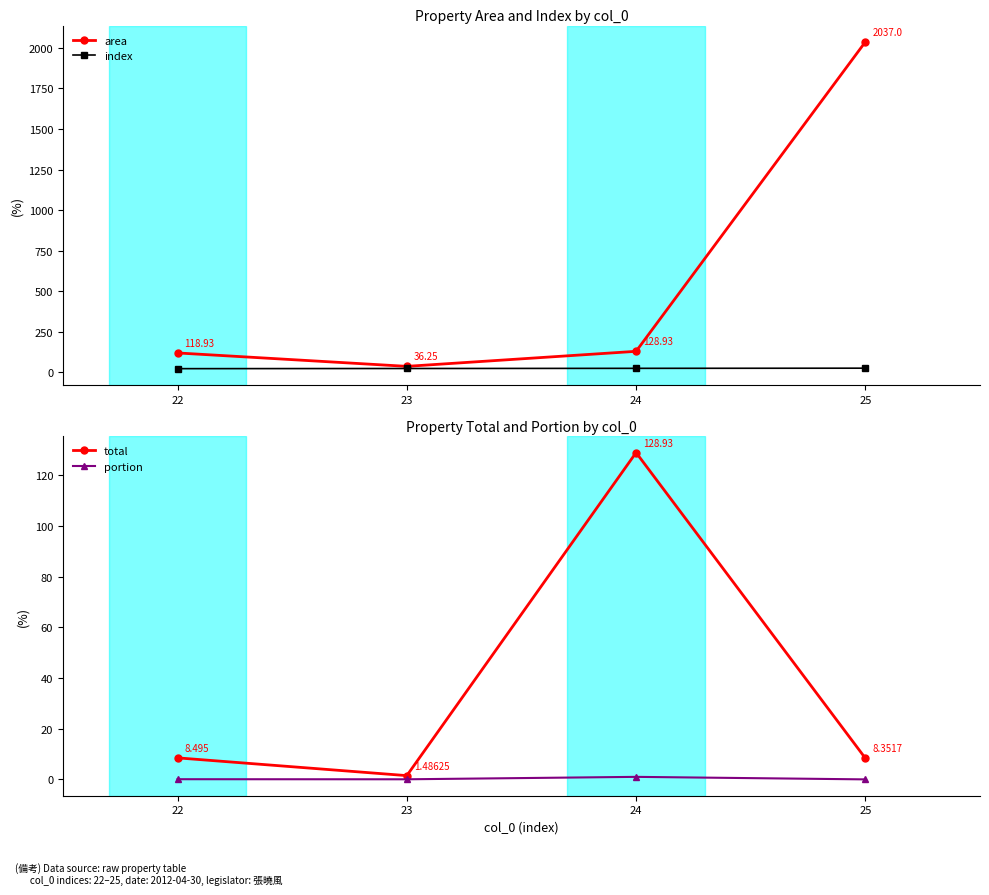

Where is area nearest to the value 1036?

24